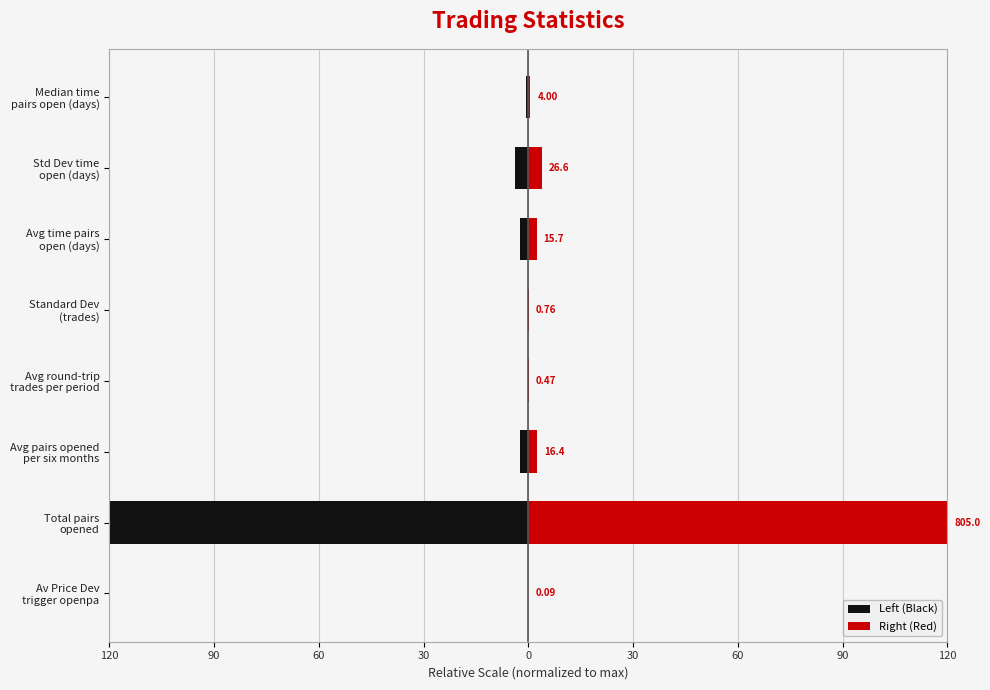

How many categories are shown in the chart?

8